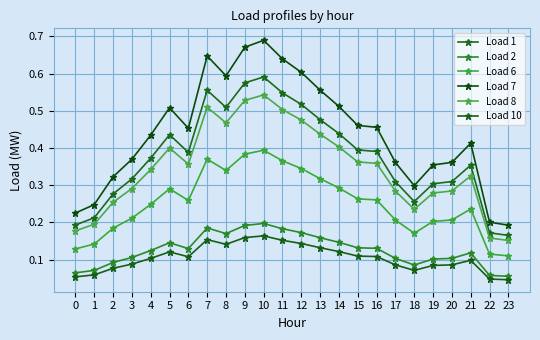

How many lines are shown in the chart?

6